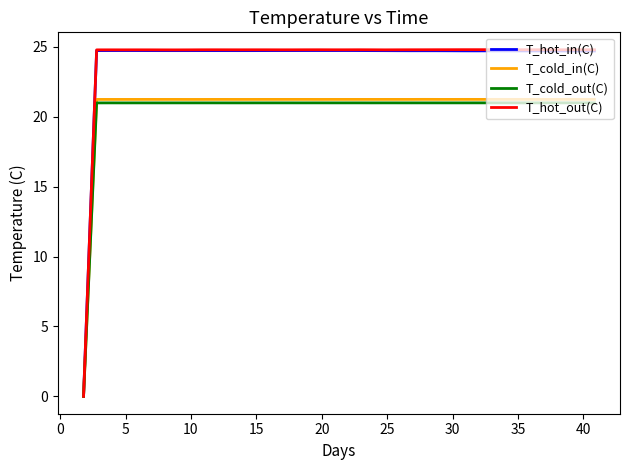

Which series has the largest range (max minus min)?

T_hot_out(C)